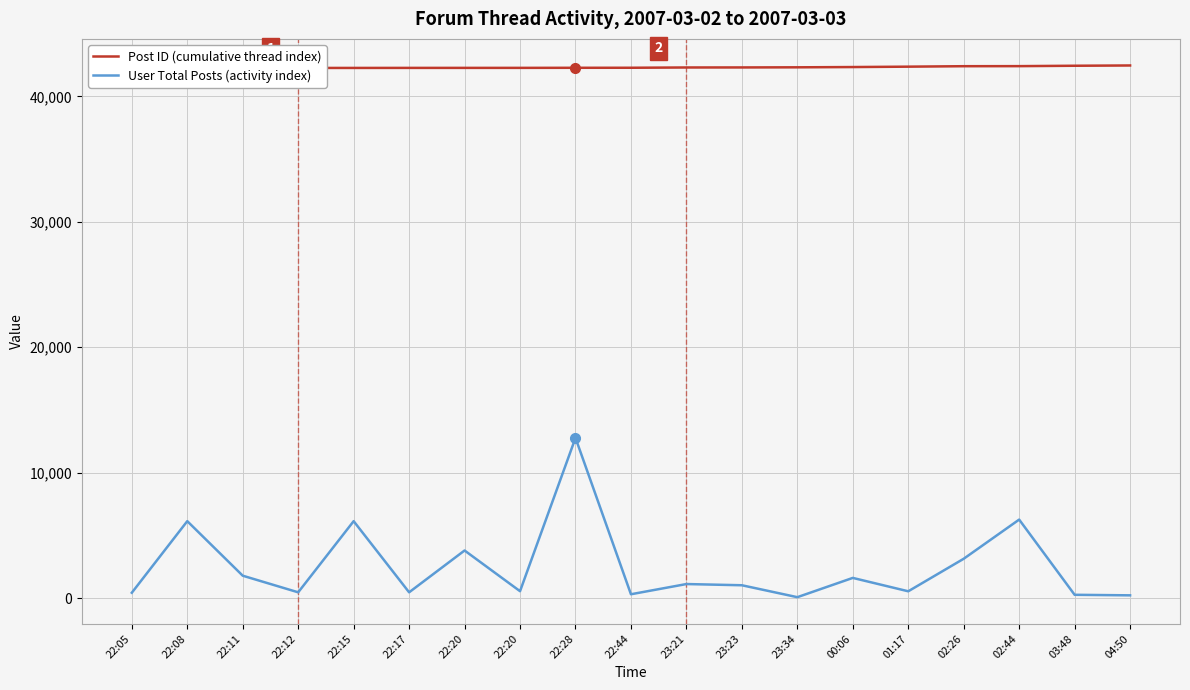

Which has a higher value, 22:44 or 22:11?

22:44